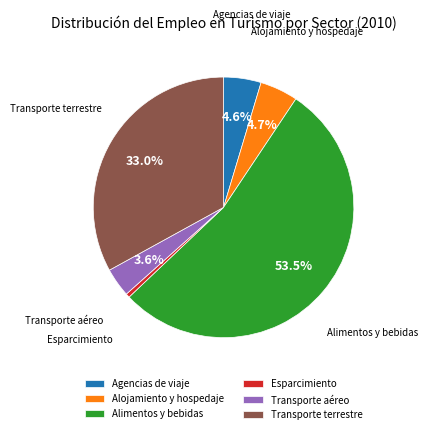

Which category accounts for the majority?

Alimentos y bebidas